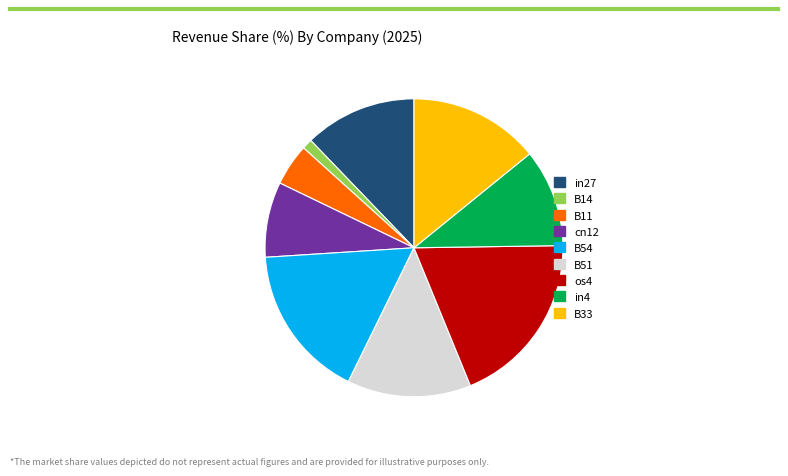

Is os4 the majority of the pie?

No